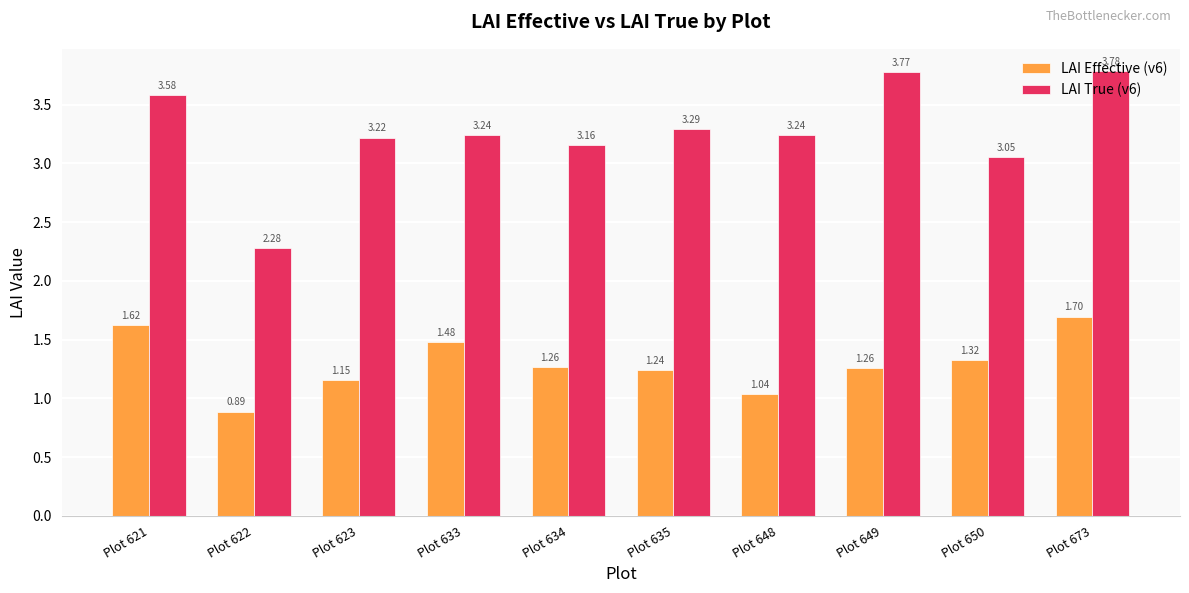

How many groups of bars are there?

10